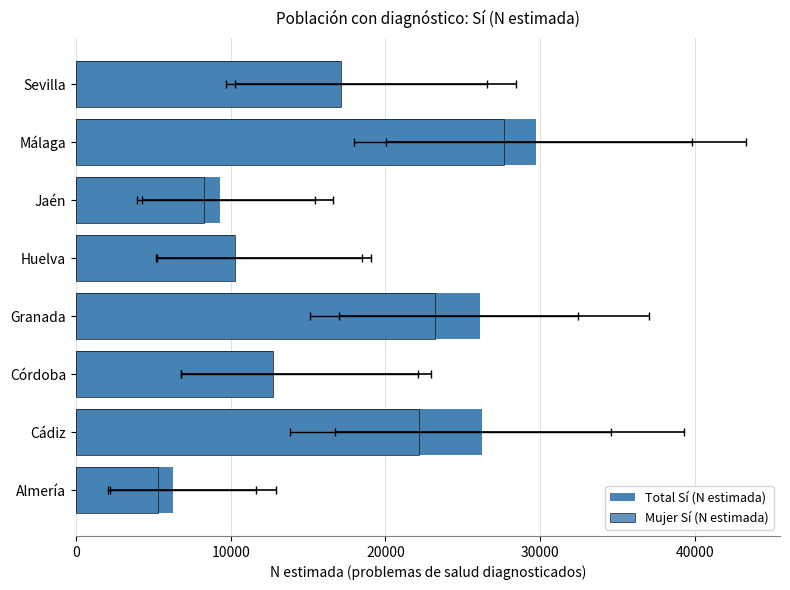

Count the number of data series in this chart.

2